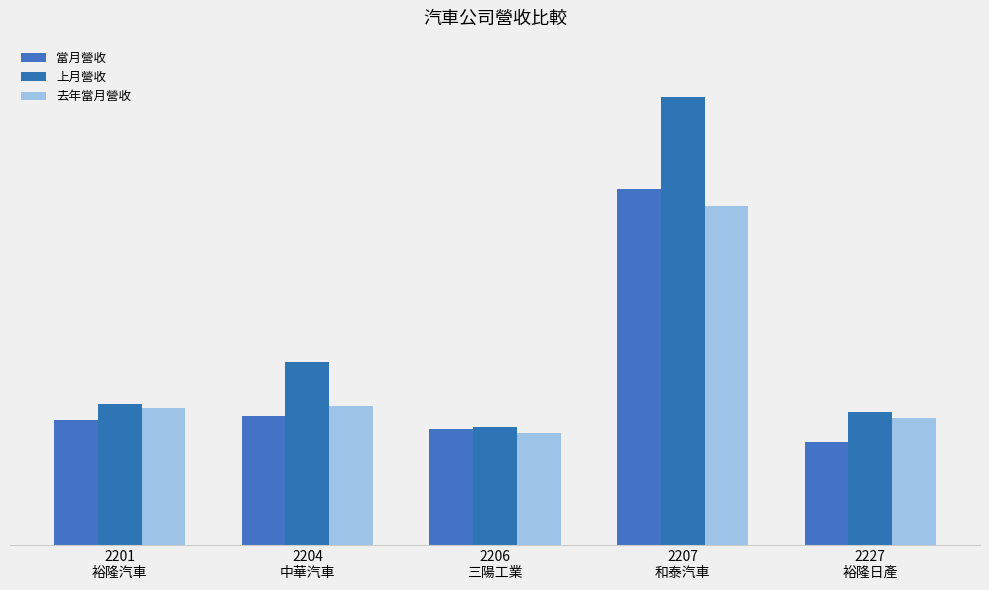

How many data points in 上月營收 are less than 2512958?

2